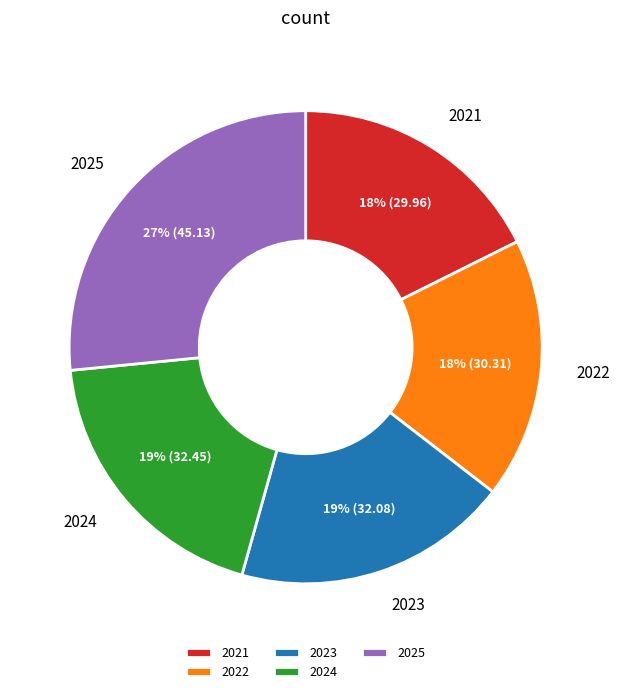

To the nearest percent, what percentage of the pie is 2025?

27%